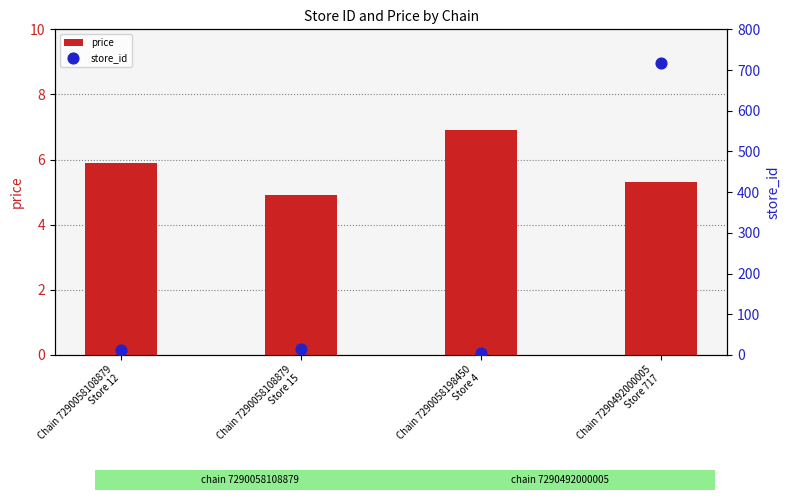

Which series reaches the minimum Y coordinate?

store_id